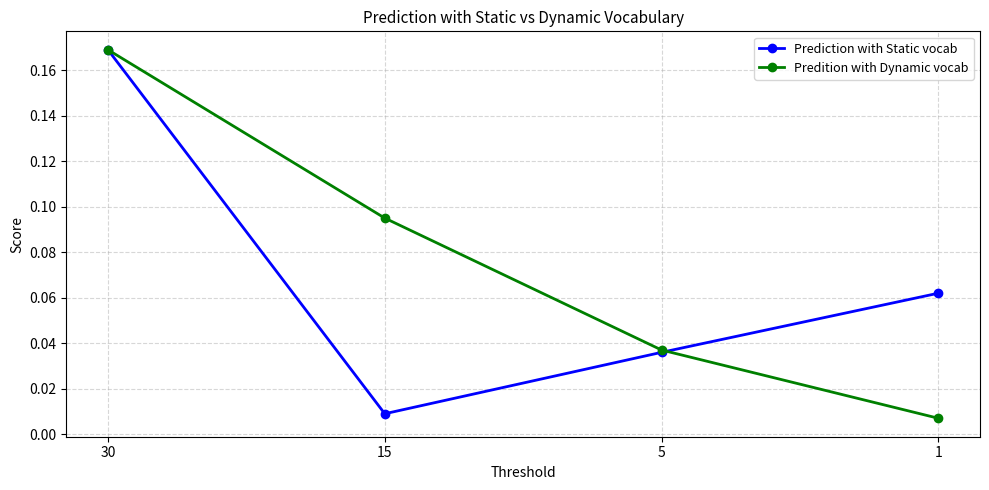

The value of Prediction with Static vocab at 30 is 0.1. True or false?

False